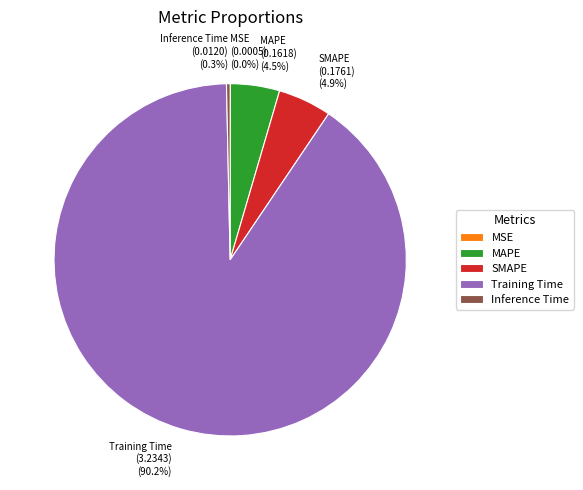

What percentage is the SMAPE slice, to the nearest percent?

5%